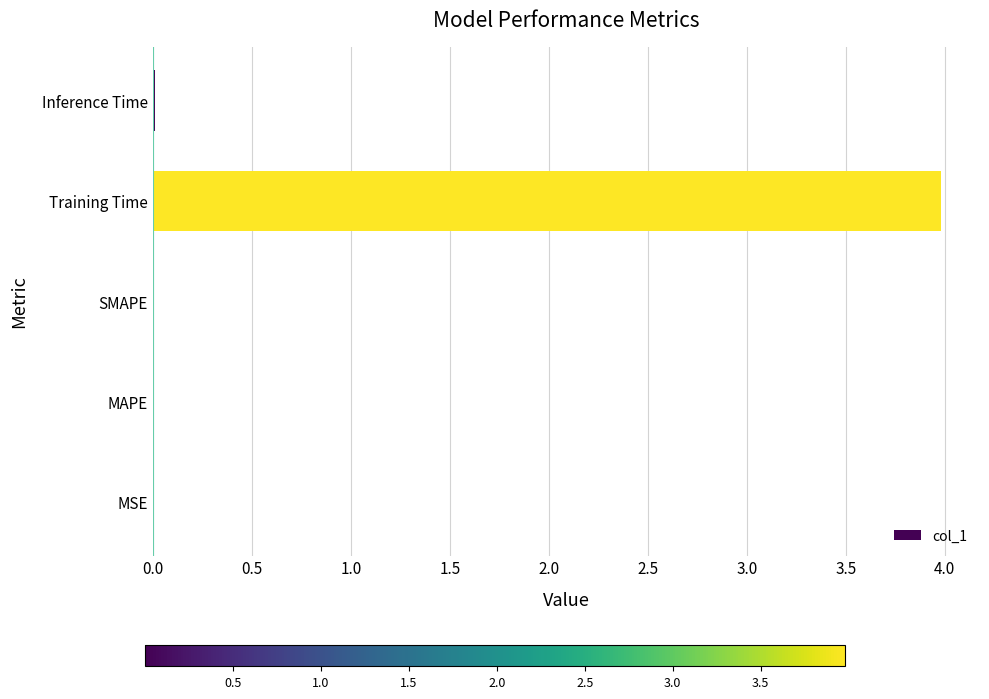

The chart shows a value of 0.0 at Inference Time. True or false?

True